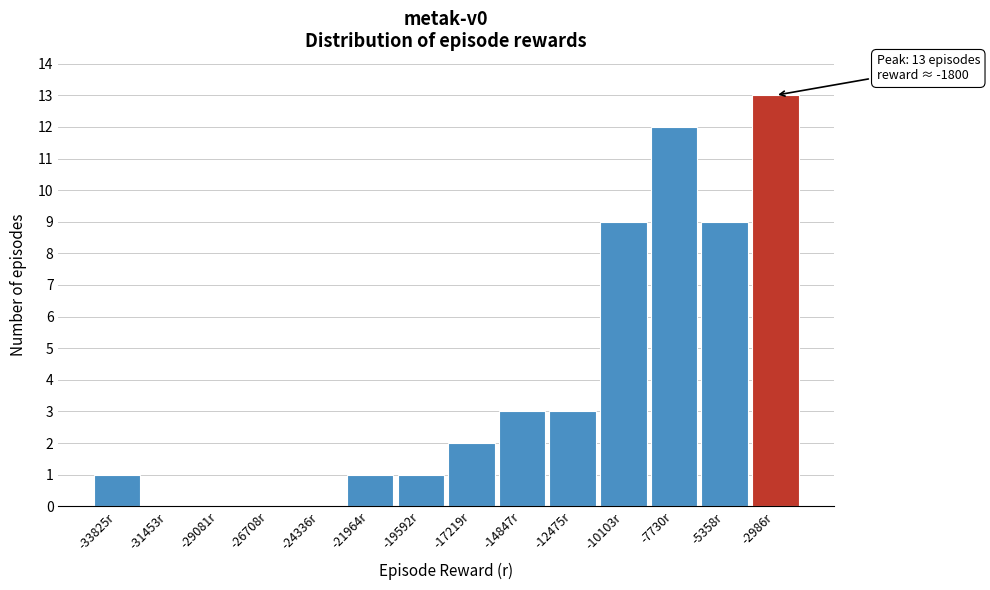

Reading left to right, transcribe all the data shown in this chart.

-33825r=1	-31453r=0	-29081r=0	-26708r=0	-24336r=0	-21964r=1	-19592r=1	-17219r=2	-14847r=3	-12475r=3	-10103r=9	-7730r=12	-5358r=9	-2986r=13